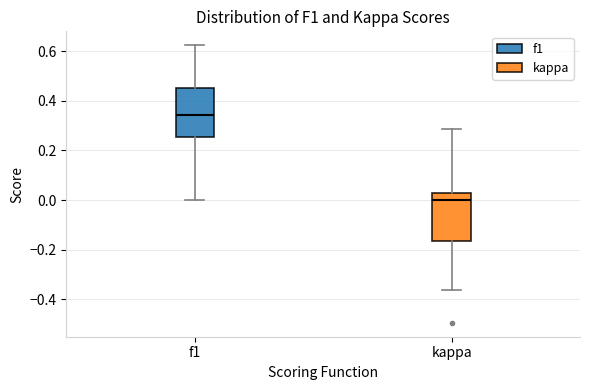

Which box's median line is the highest?

f1